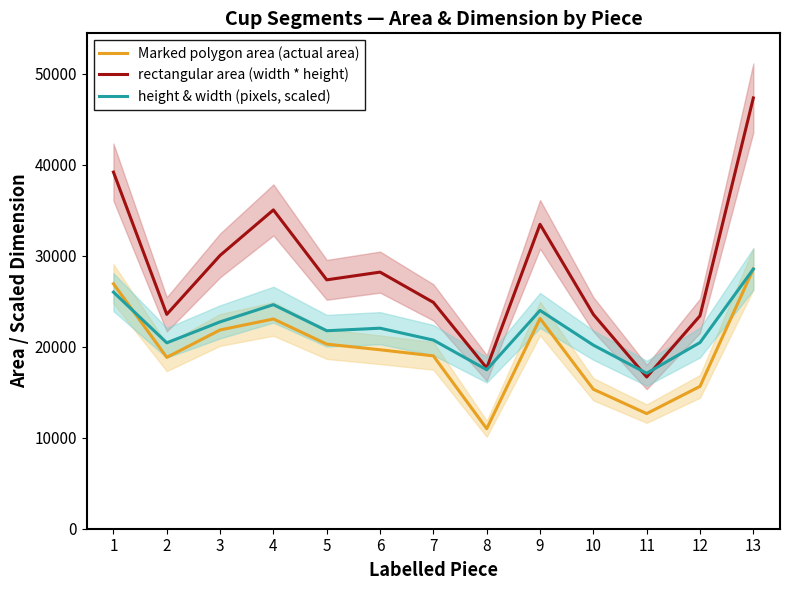

True or false: Marked polygon area (actual area) has more than 2 interior local peaks.

False